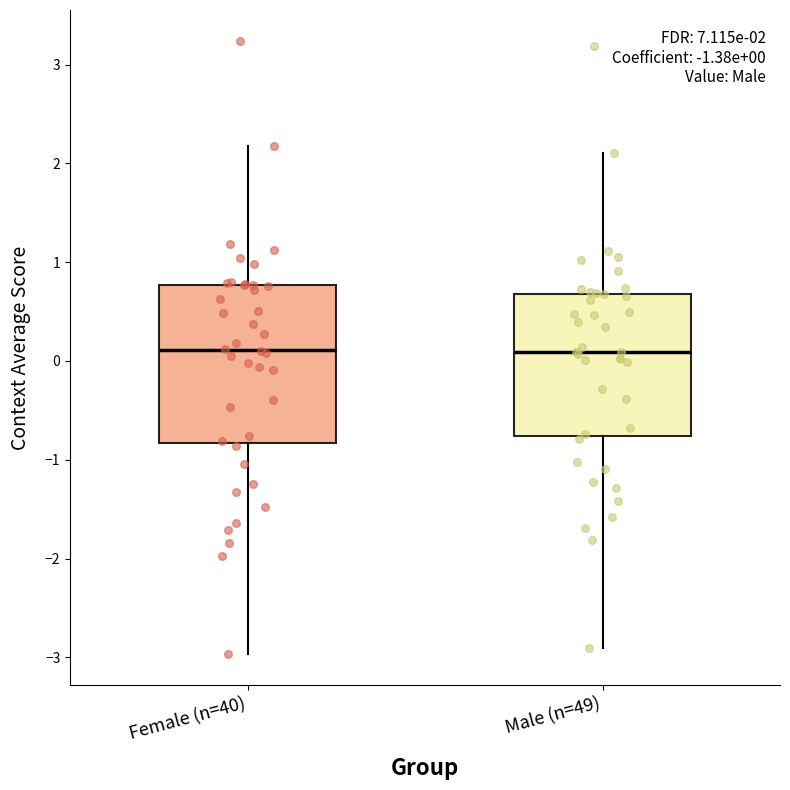

Which box is the tallest, from its lower edge to its upper edge?

Female (n=40)